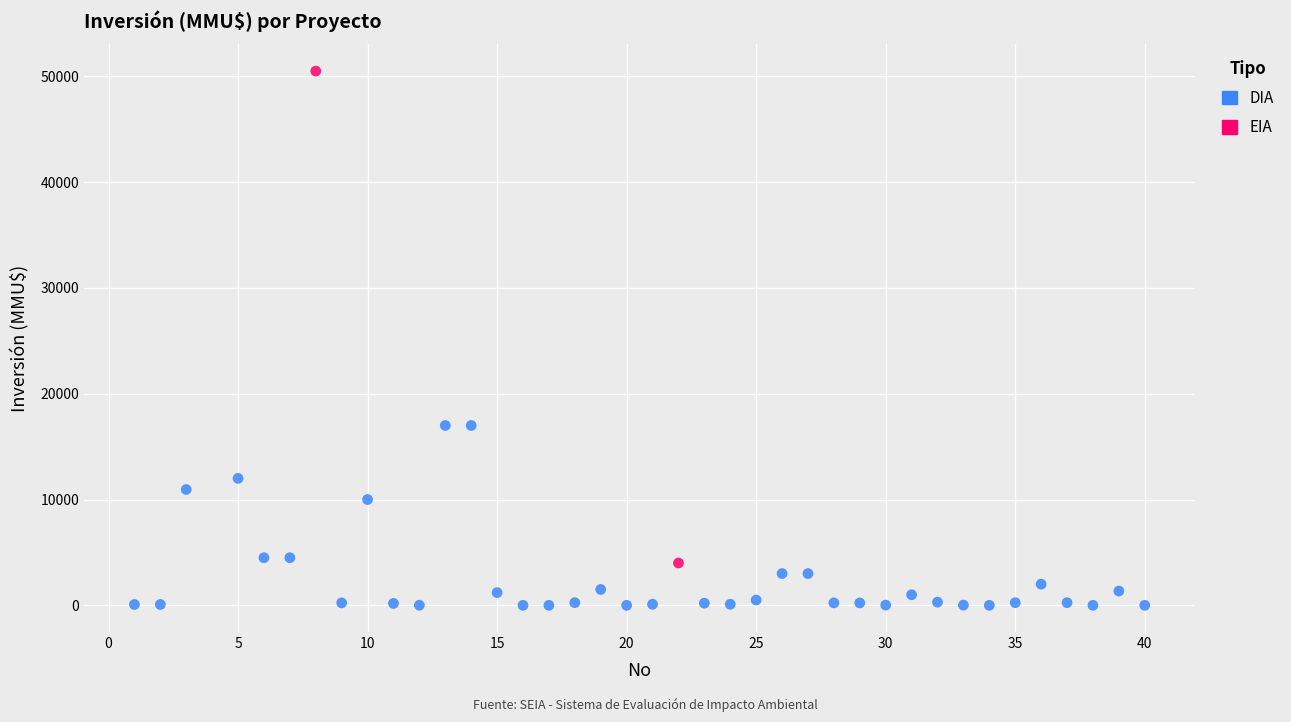

What are all the series names shown in the legend?

DIA, EIA